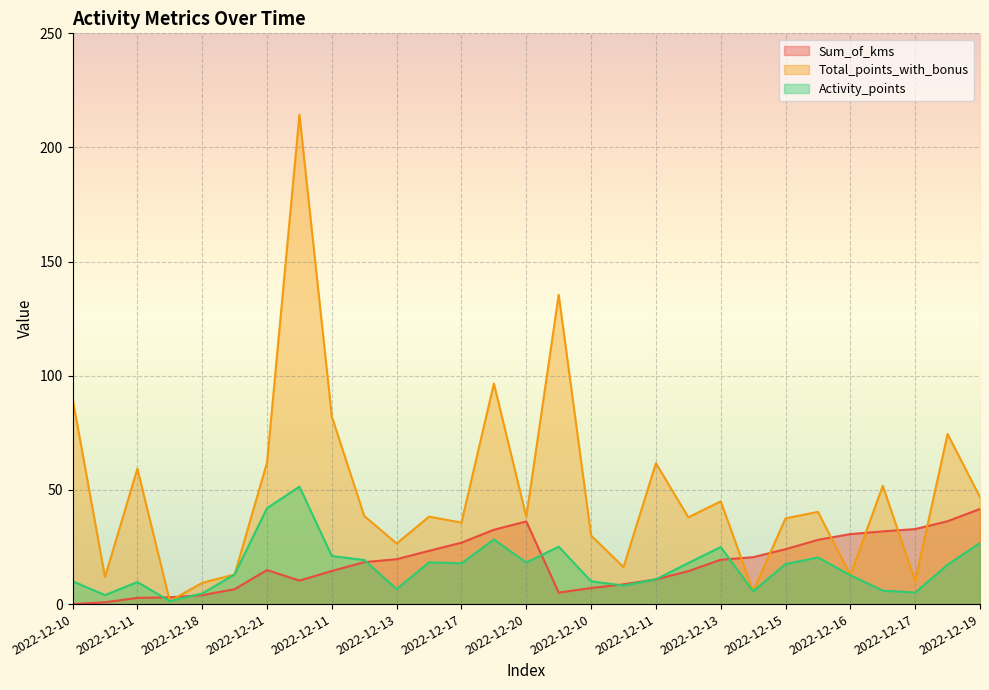

Does the chart display data point markers on the line(s)?

No